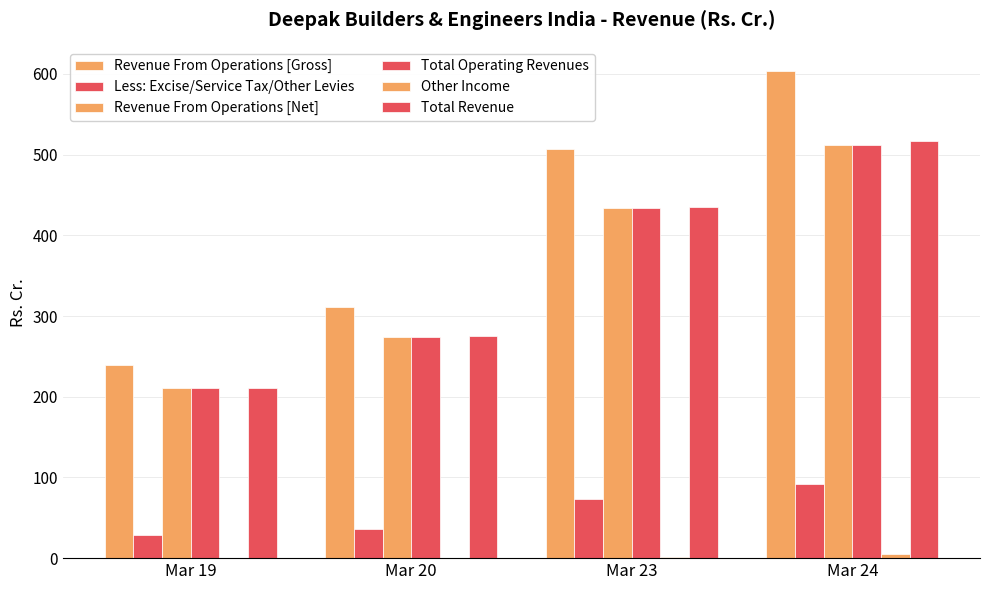

How many groups of bars are there?

4